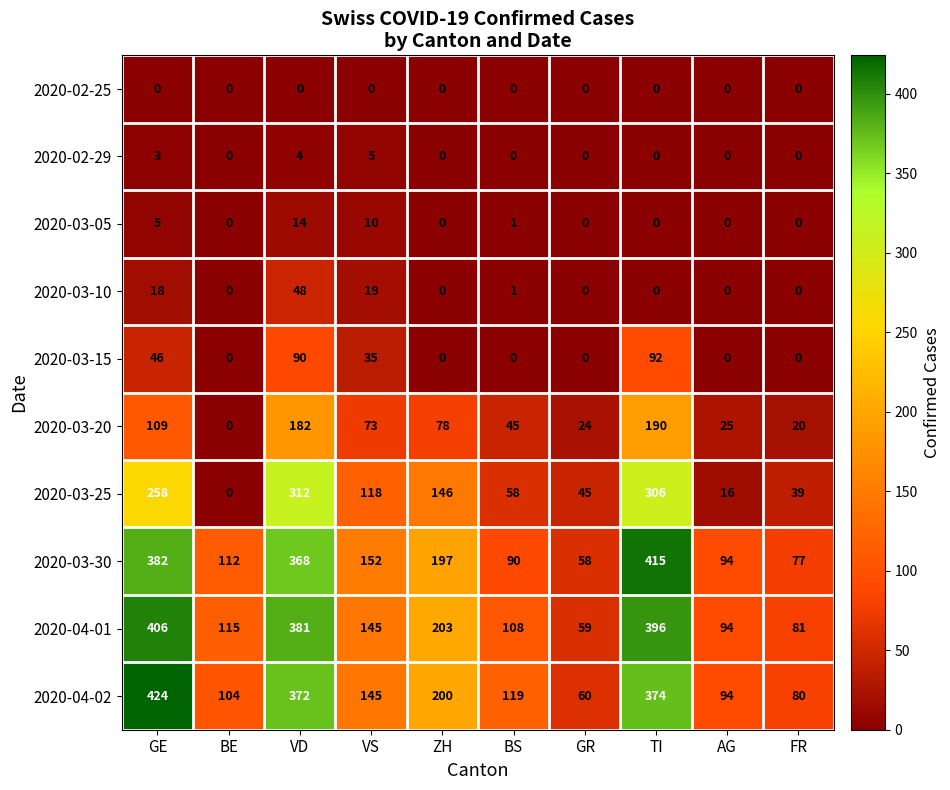

At which category is the sum across all series the highest?

TI